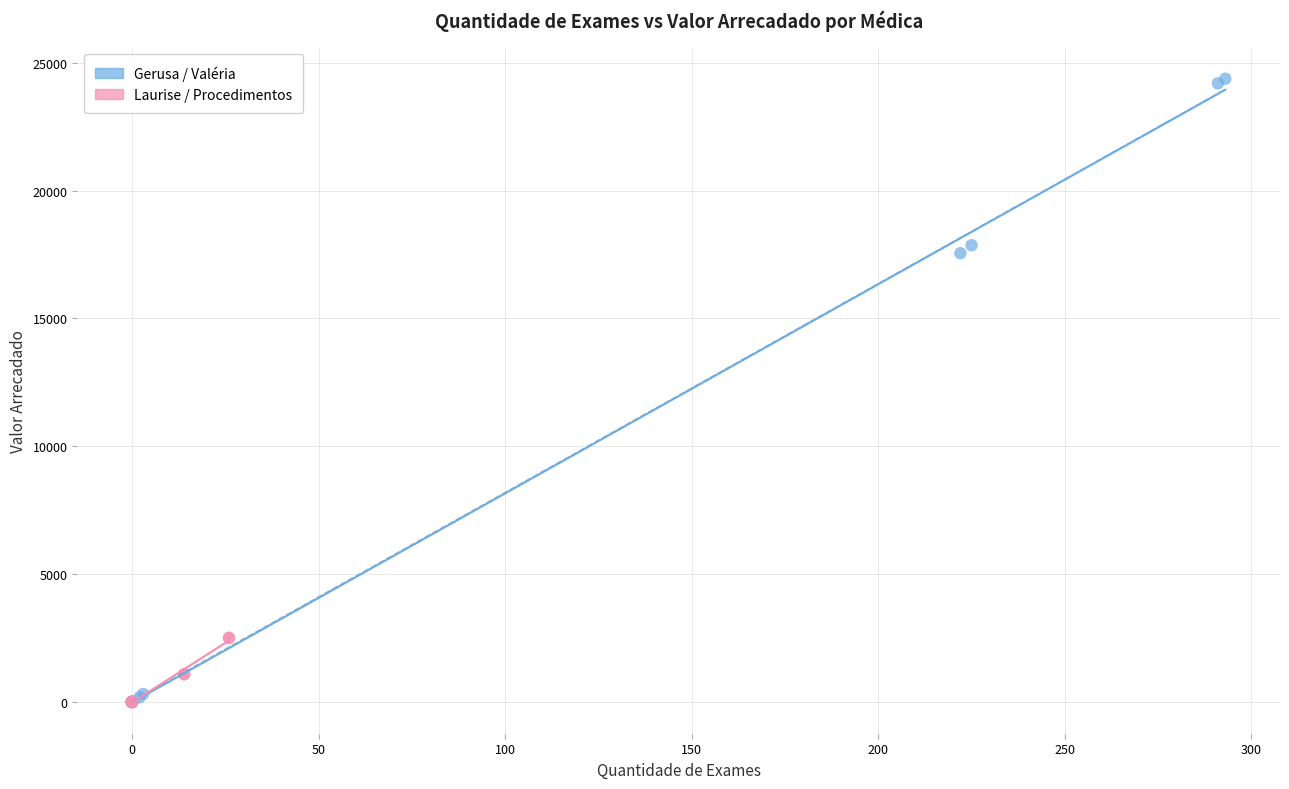

What are all the series names shown in the legend?

Gerusa / Valéria, Laurise / Procedimentos